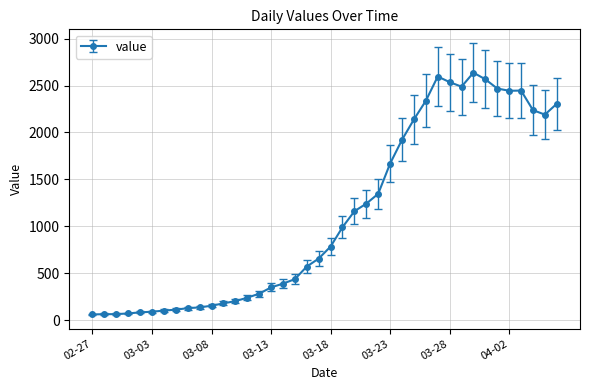

What is the value of the 27th point from the left?

1922